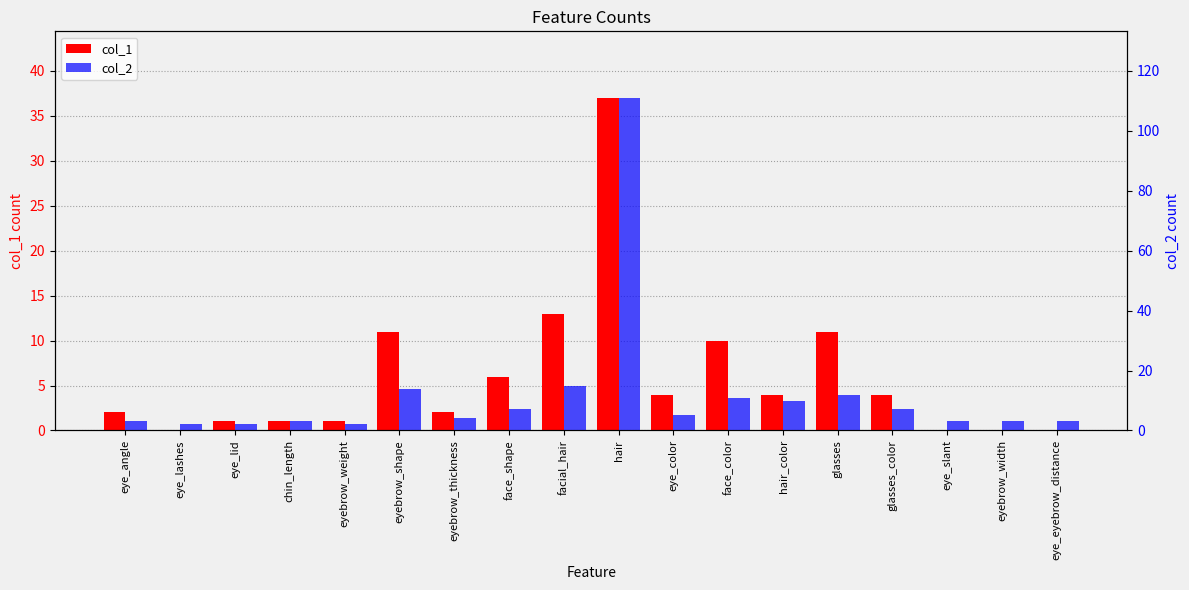

What are all the series names shown in the legend?

col_1, col_2